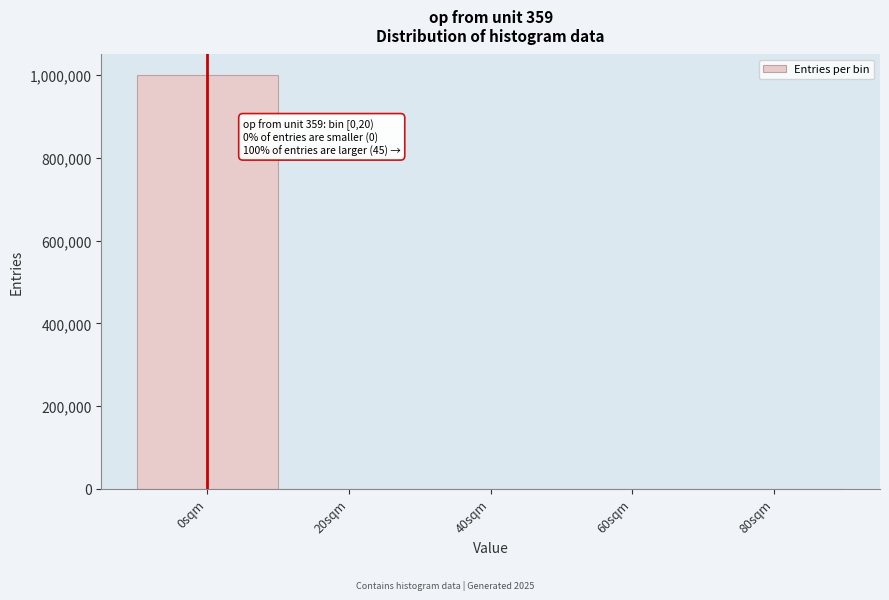

Which label corresponds to the largest value in the chart?

0sqm